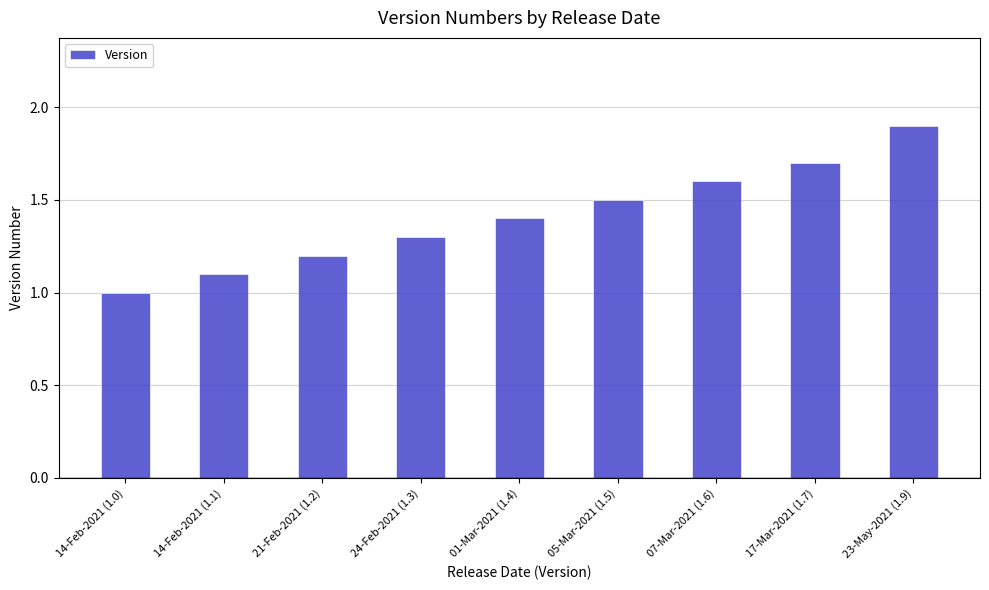

Which category has the highest value across all series?

23-May-2021 (1.9)